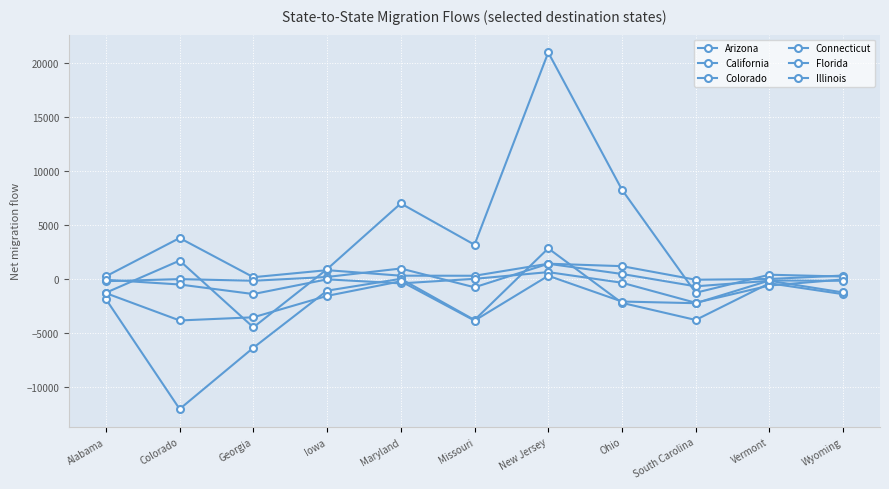

Is the value of California at Alabama greater than the value of Colorado at Vermont?

No